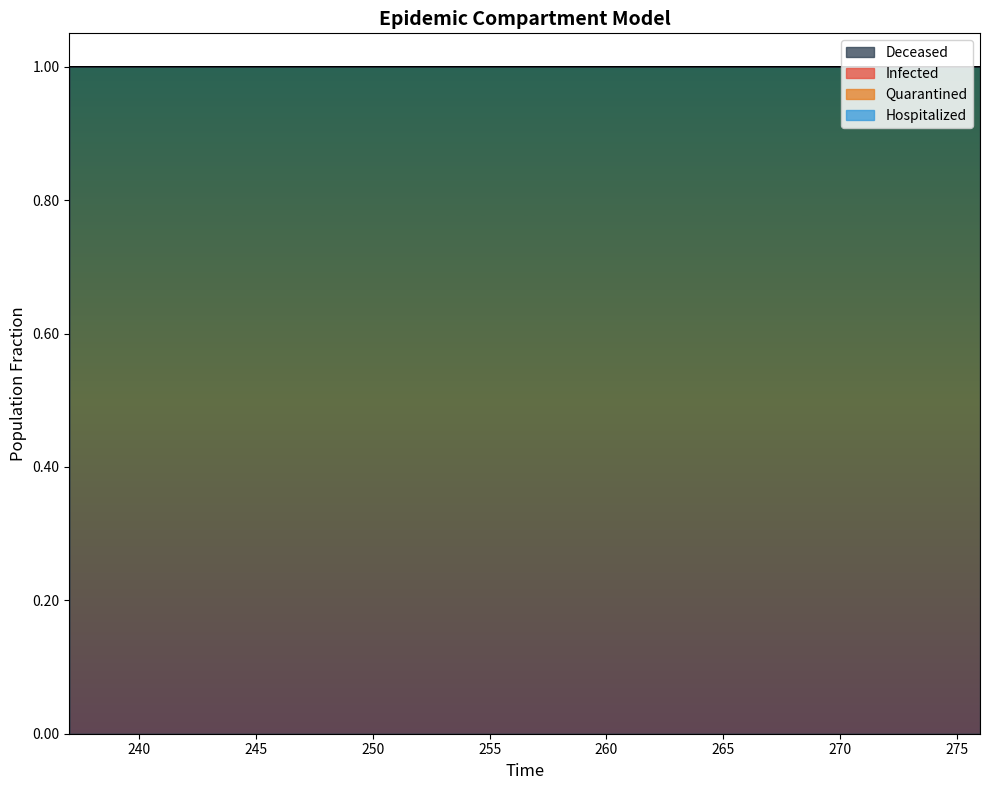

What is the value of the Infected point at the 35th from the left?

1.0